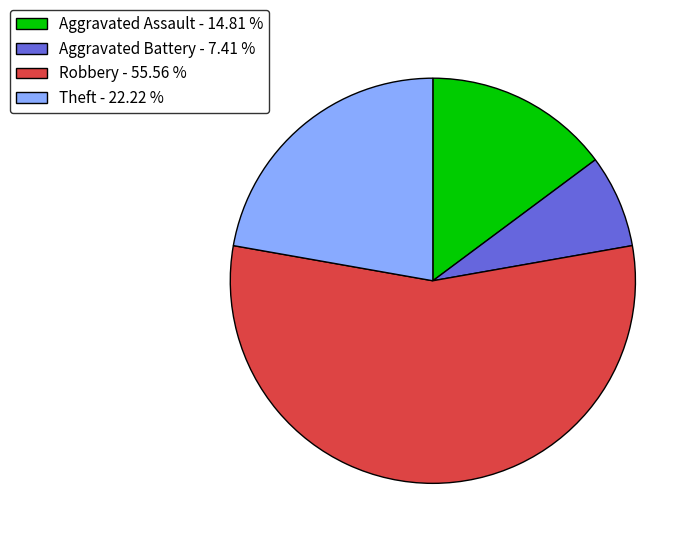

True or false: Robbery accounts for 69% of the total.

False